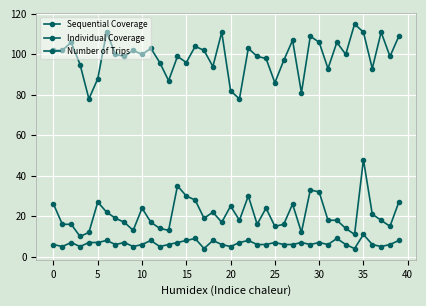

Is this an area chart (filled region under the line)?

No